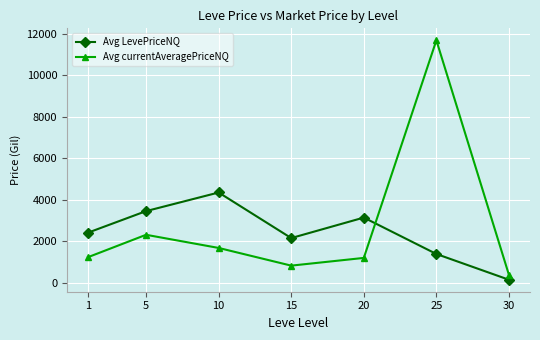

Does the chart have visible grid lines?

Yes